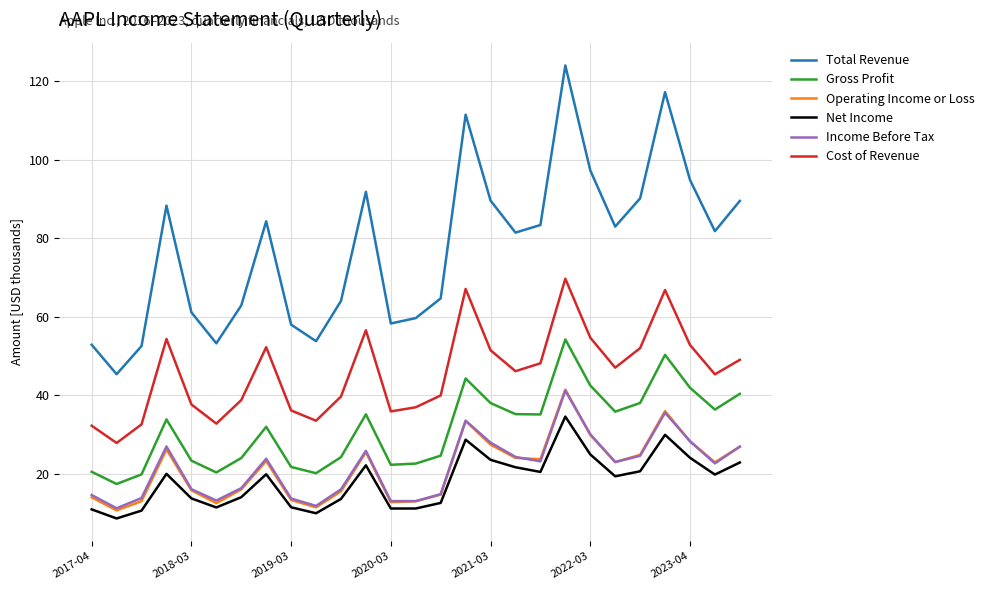

What is the minimum value for Cost of Revenue?

27.9